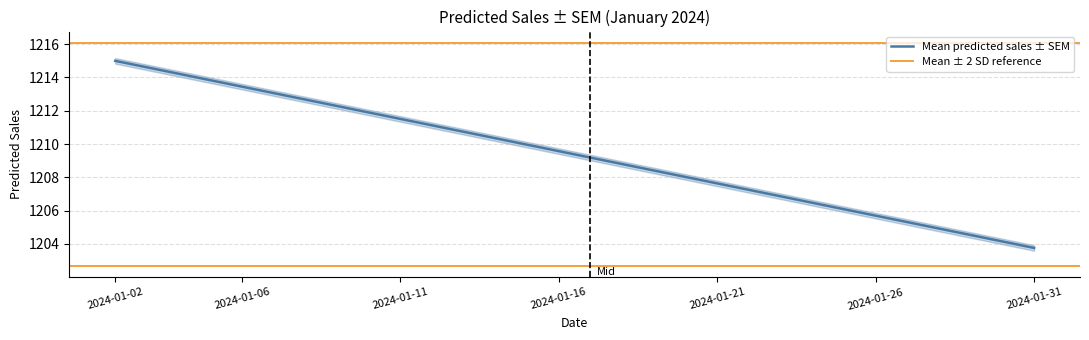

Reading left to right, extract all data points from this chart.

1215.0	1214.6	1214.2	1213.8	1213.4	1213.1	1212.7	1212.3	1211.9	1211.5	1211.1	1210.7	1210.3	1210.0	1209.6	1209.2	1208.8	1208.4	1208.0	1207.6	1207.2	1206.9	1206.5	1206.1	1205.7	1205.3	1204.9	1204.5	1204.2	1203.8